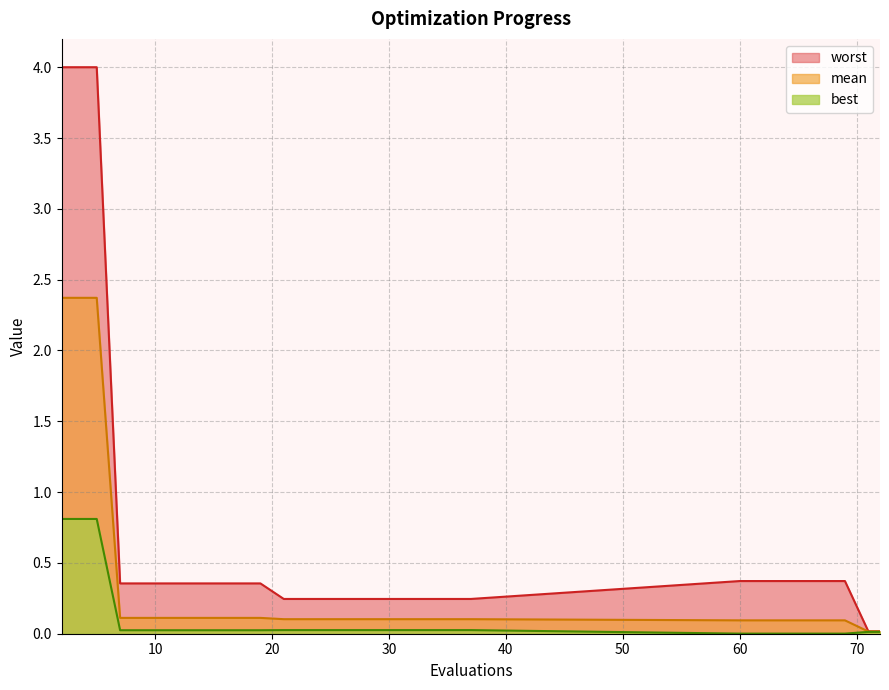

List the labels in order of worst value, smallest first.

71, 72, 21, 22, 24, 26, 28, 30, 32, 34, 35, 37, 7, 9, 11, 13, 15, 17, 19, 60, 62, 64, 66, 68, 69, 2, 4, 5